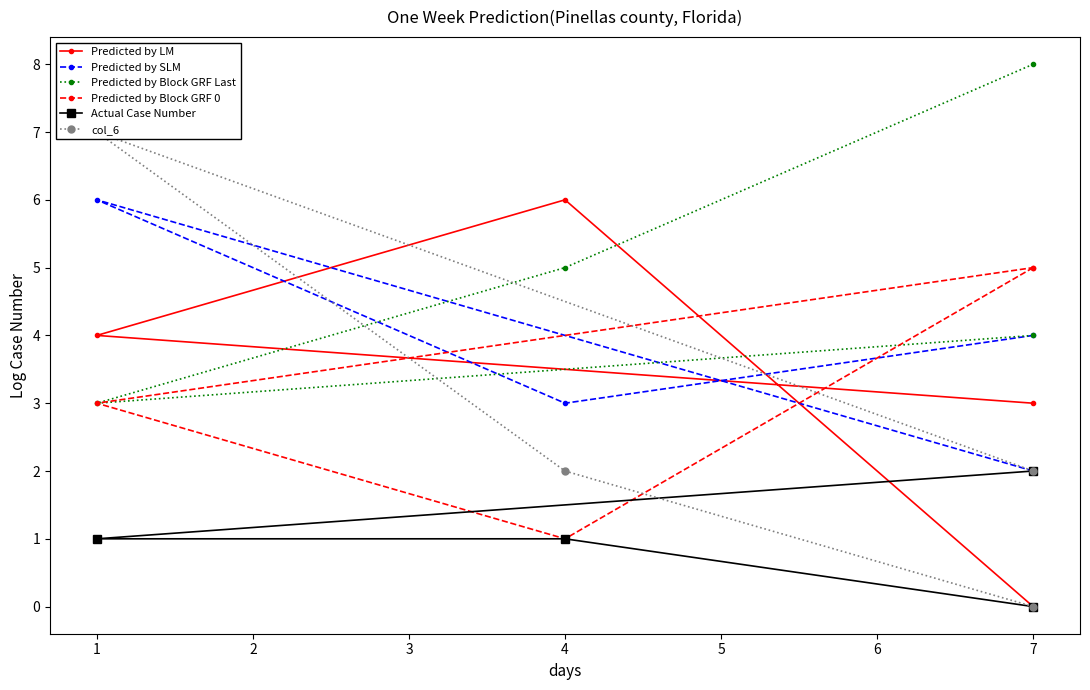

What are all the series names shown in the legend?

Predicted by LM, Predicted by SLM, Predicted by Block GRF Last, Predicted by Block GRF 0, Actual Case Number, col_6